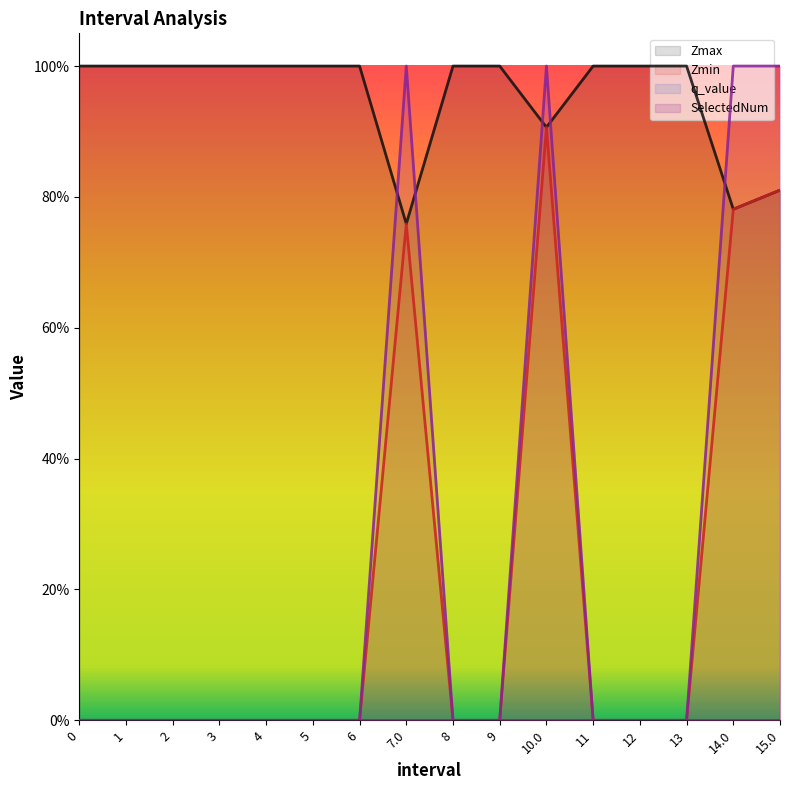

What is the average value of the Zmin series?

0.2